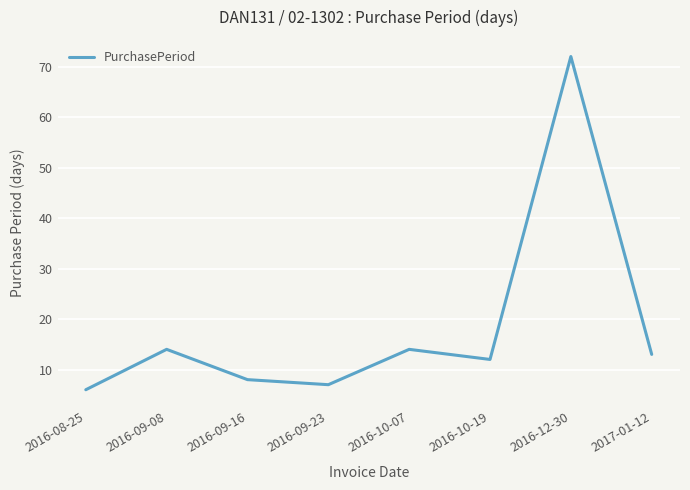

What is the smallest value displayed?

6